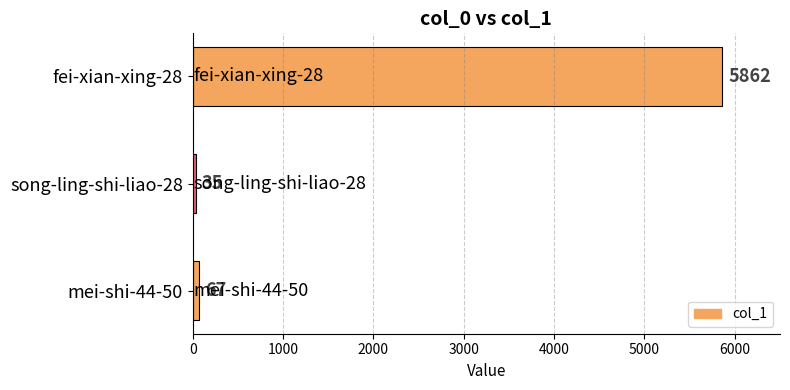

Are the bars grouped side by side (vs. stacked)?

No